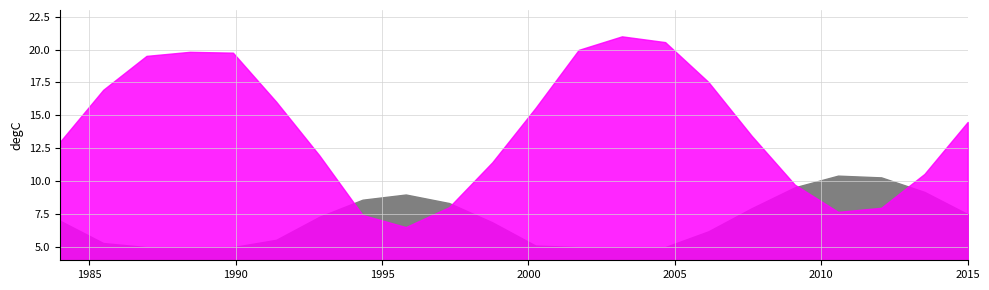

True or false: W_Completeren aanvraag-SCHEDULE and A_ACCEPTED-COMPLETE cross at least once.

False